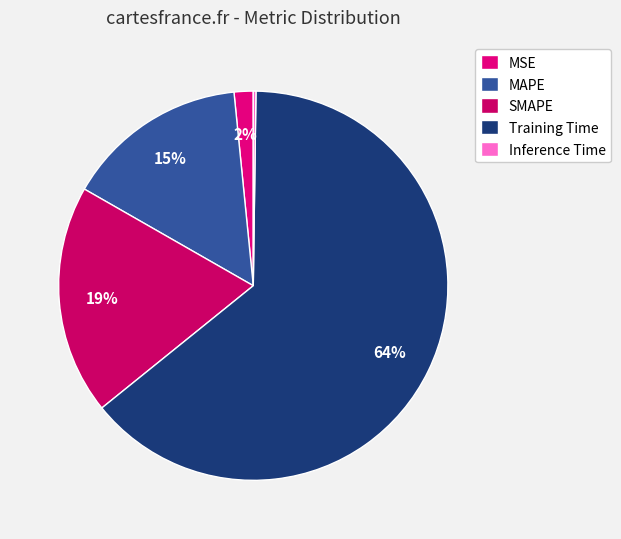

True or false: Training Time accounts for 64% of the total.

True